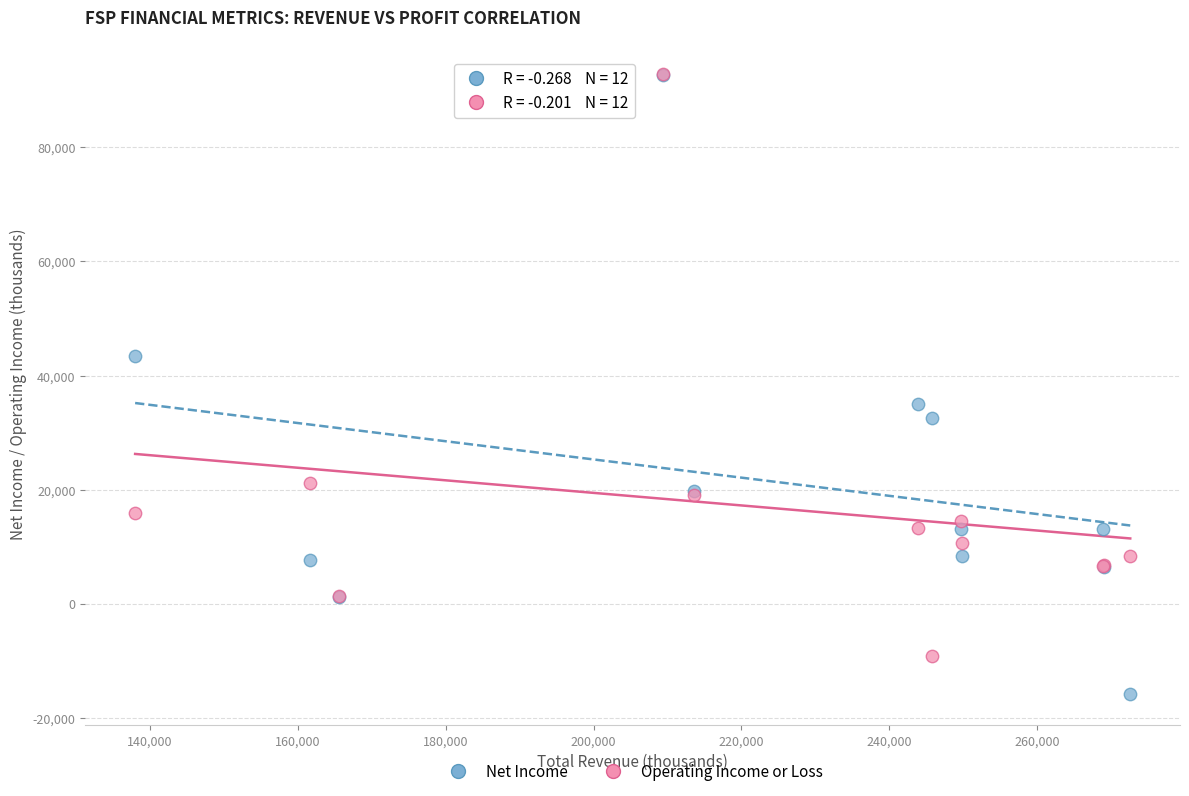

What are all the series names shown in the legend?

Net Income, Operating Income or Loss